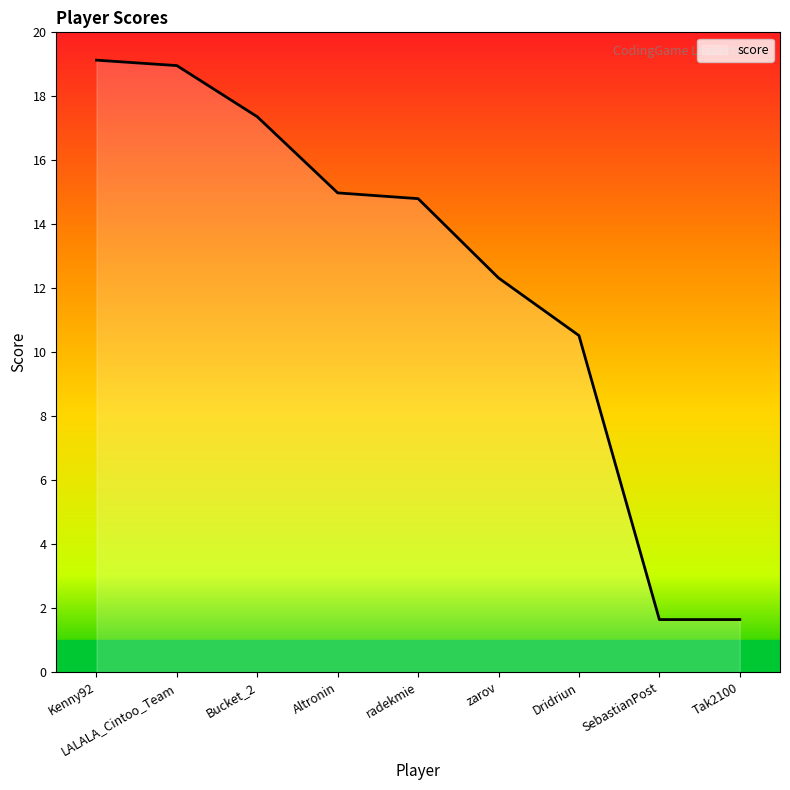

What is the greatest value displayed?

19.1